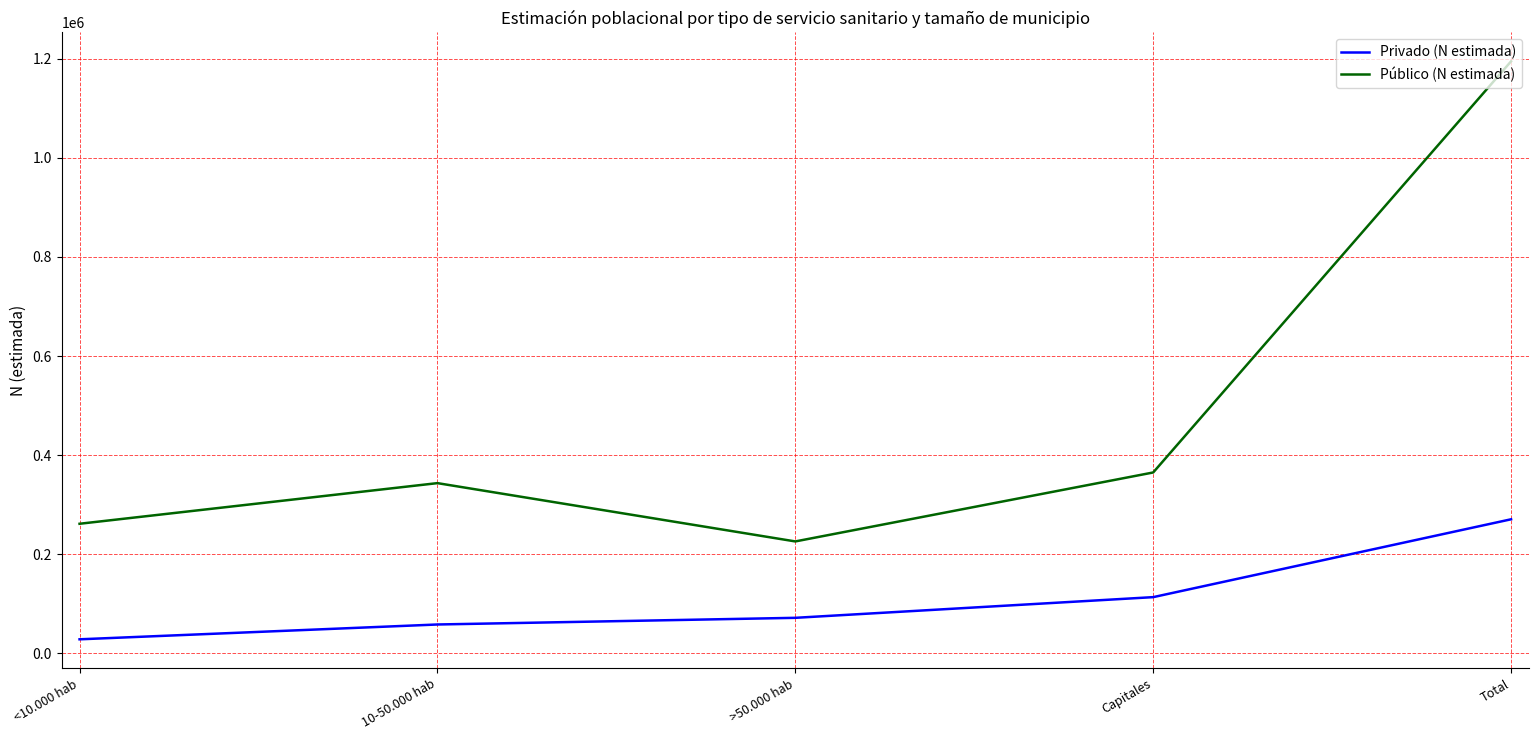

Reading left to right, transcribe all the data shown in this chart.

Privado (N estimada): 27967	57892	71347	113118	270325
Público (N estimada): 261274	343345	225618	364860	1195097